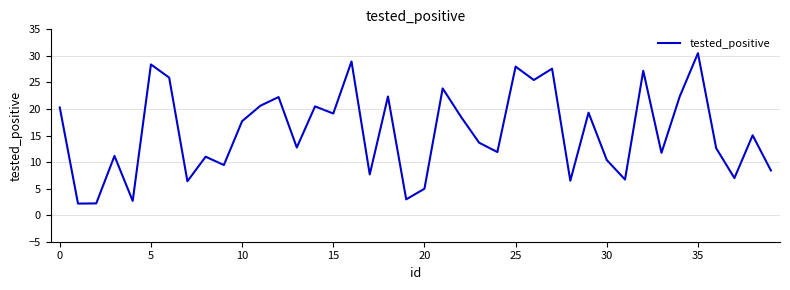

What is the greatest value displayed?

30.5